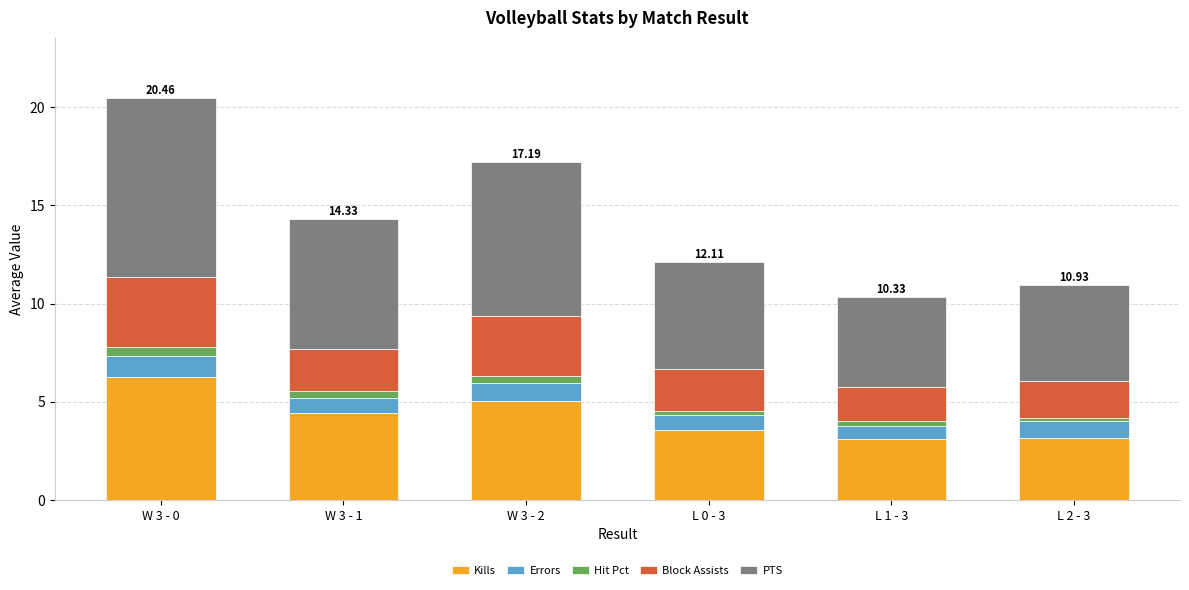

At which category is the sum across all series the highest?

W 3 - 0